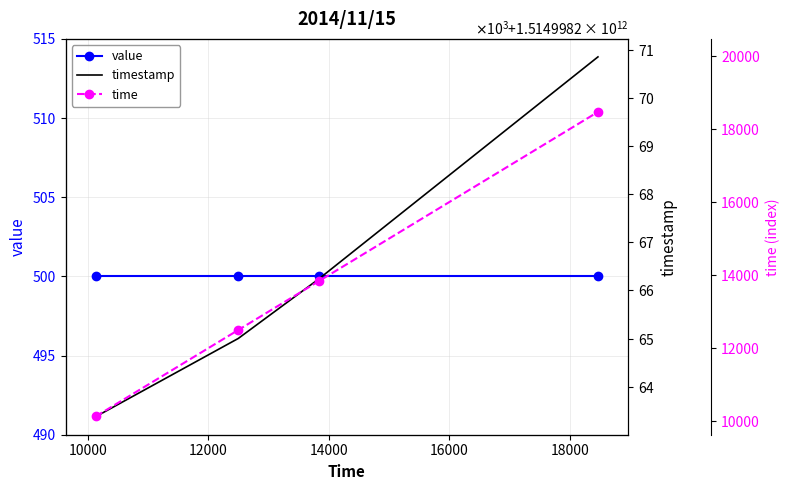

Which has a higher value, 14000 or 10000?

14000